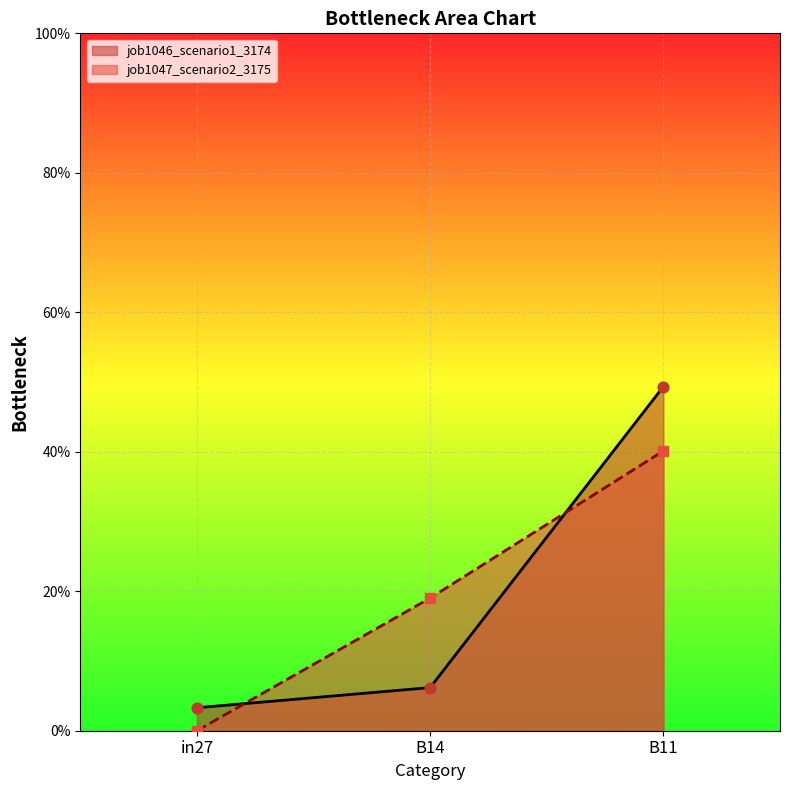

Which series contains the highest Y value?

job1046_scenario1_3174